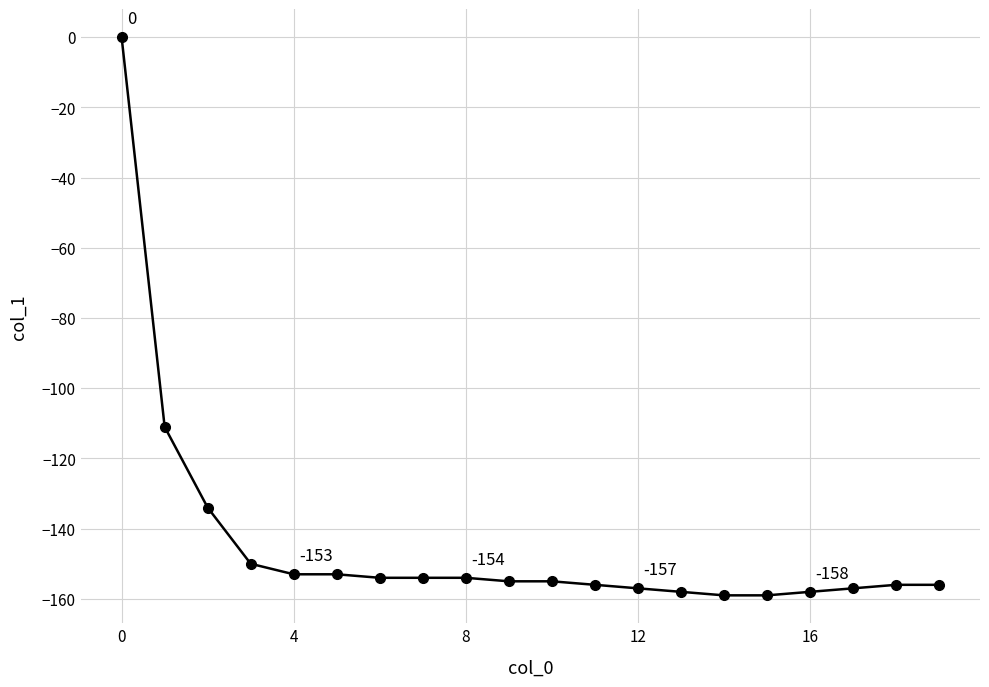

What is the difference between the maximum and minimum values?

159